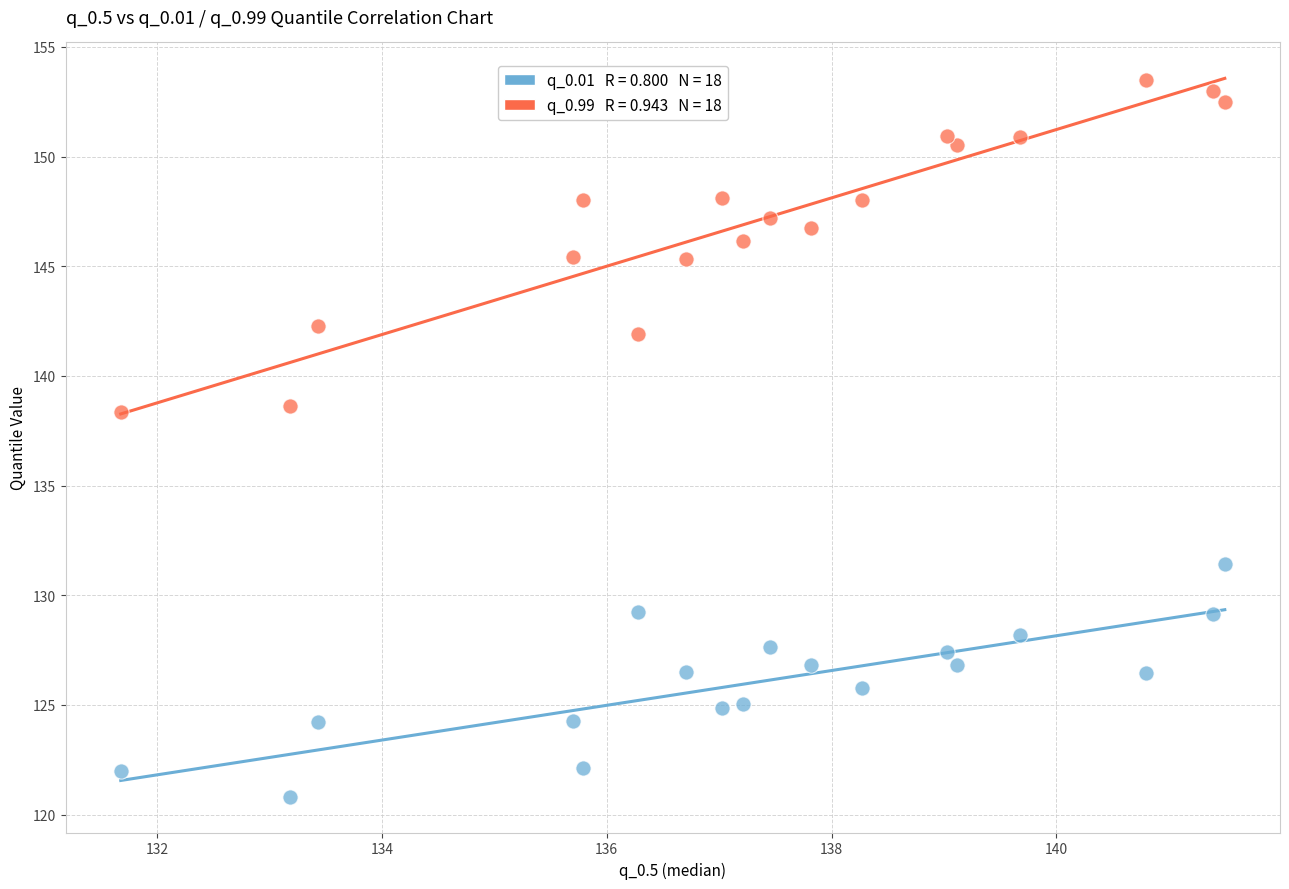

Across all data points, what is the range of Y values (max minus min)?

32.7